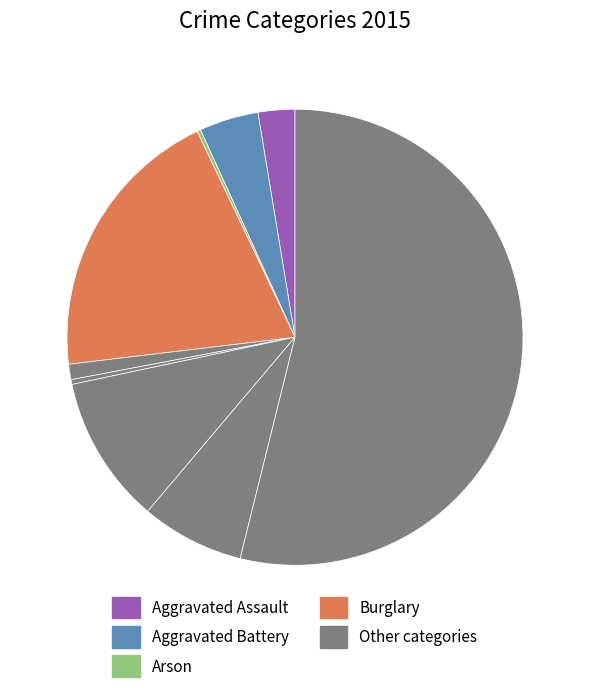

To the nearest percent, what is the average slice percentage?

11%